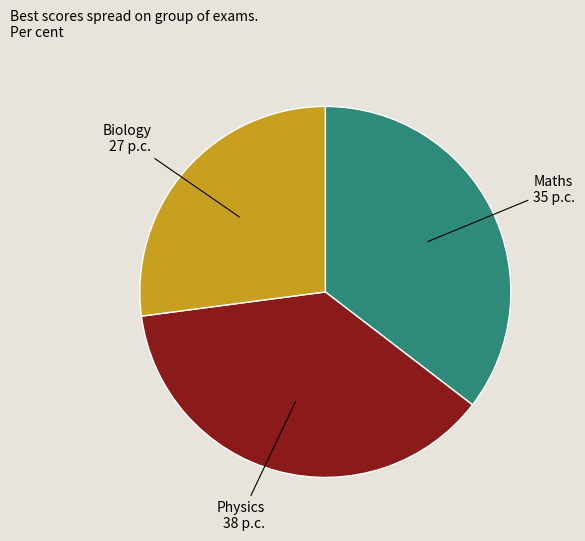

Is there any slice that represents more than half of the pie?

No